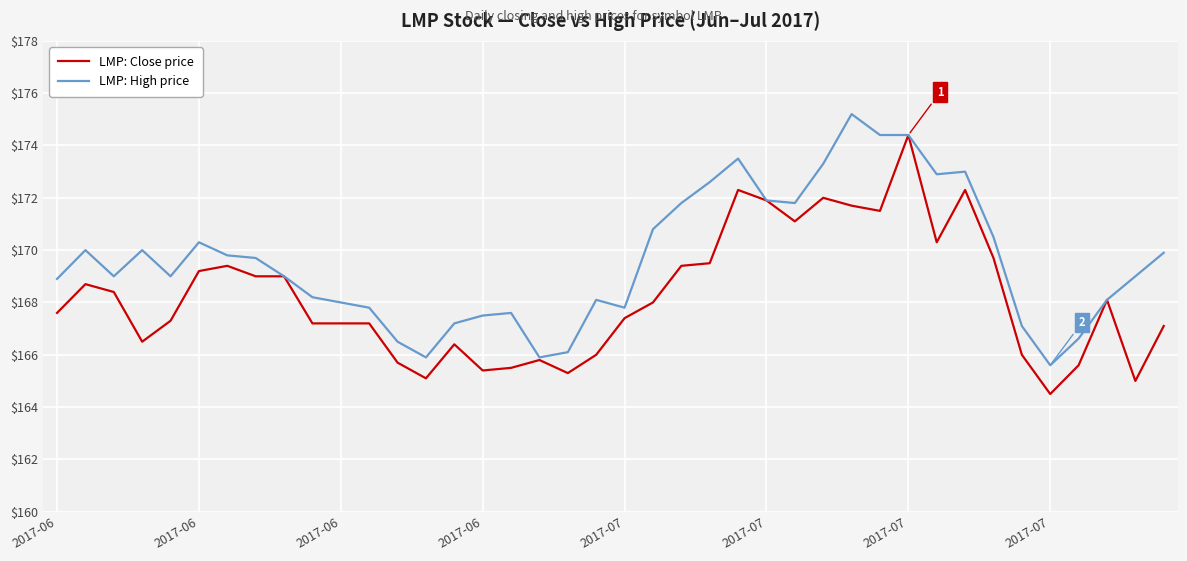

What is the highest value of the LMP: High price series?

175.2